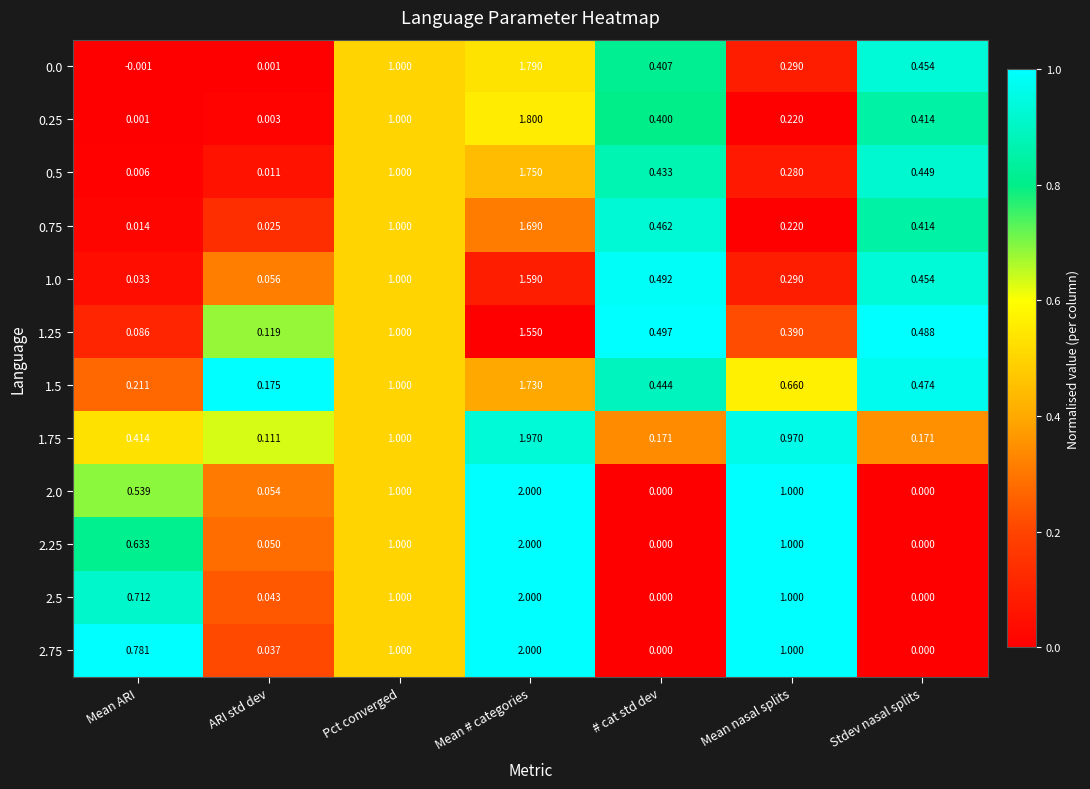

Which label corresponds to the largest value in the chart?

Mean # categories